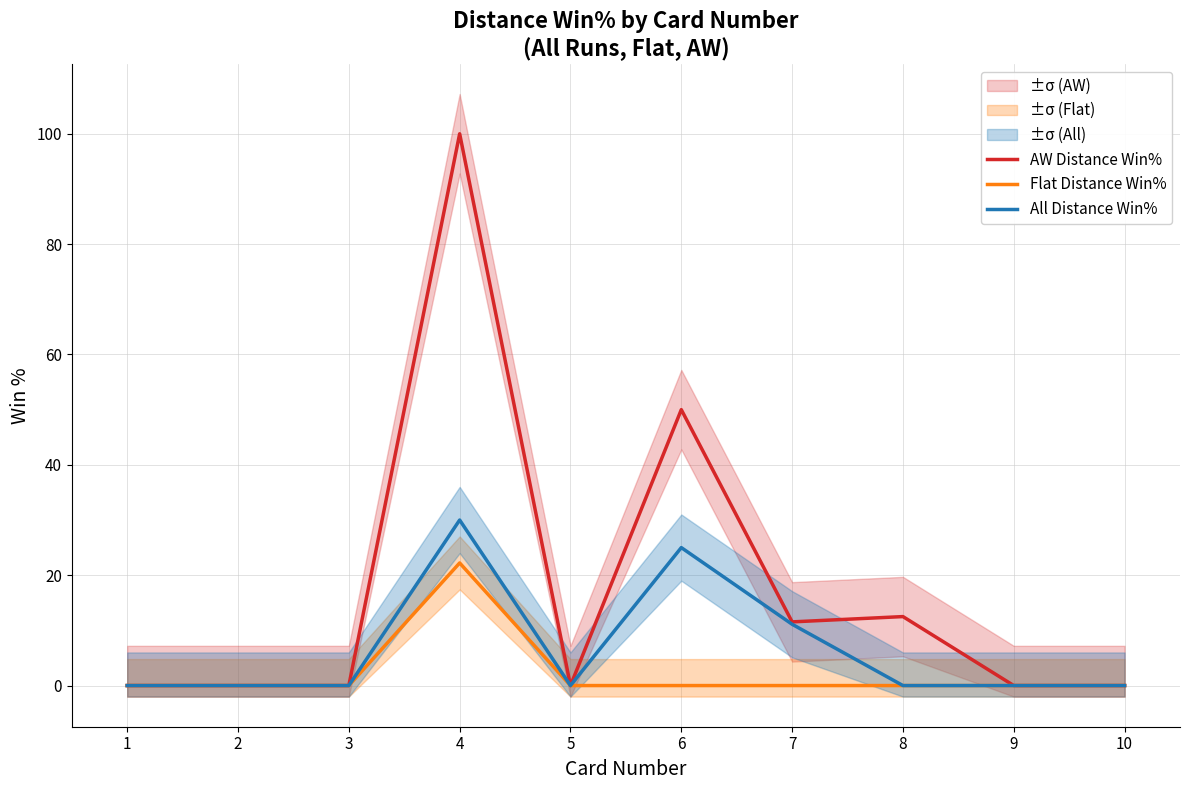

Which series has the largest range (max minus min)?

AW Distance Win%